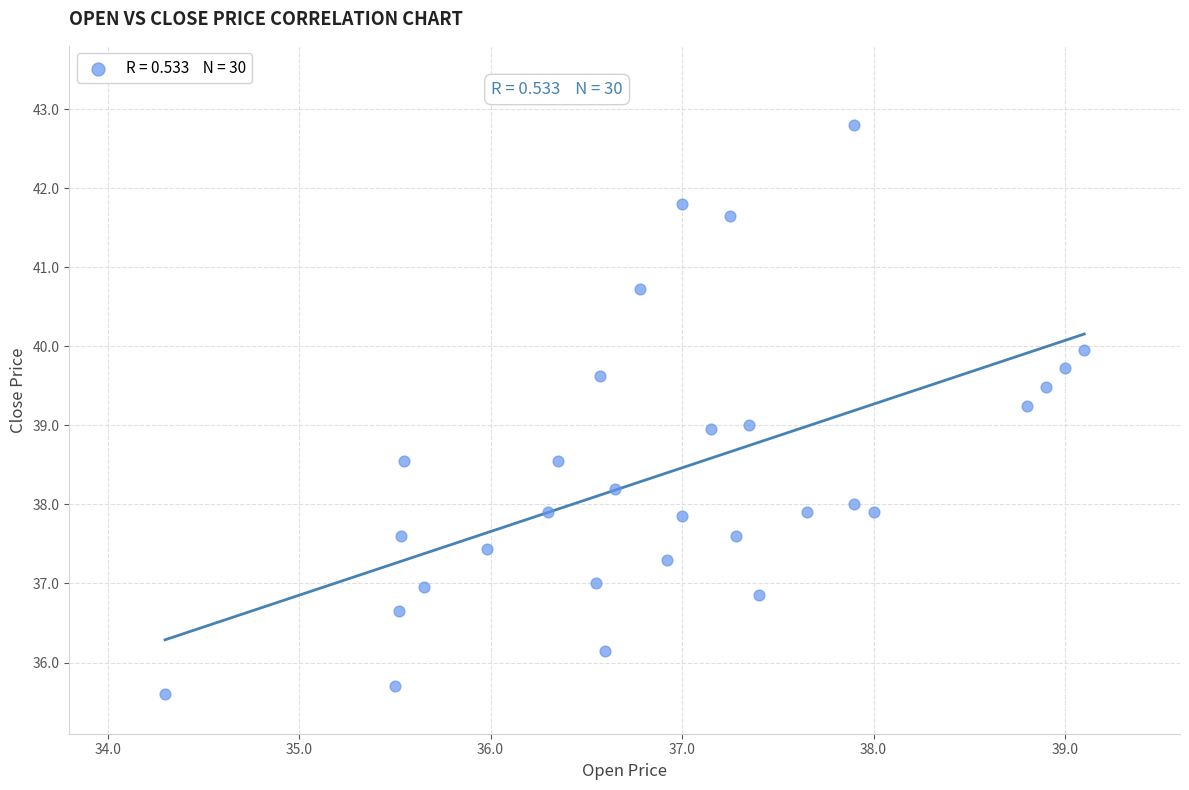

What is the range of X values (max minus min)?

4.8